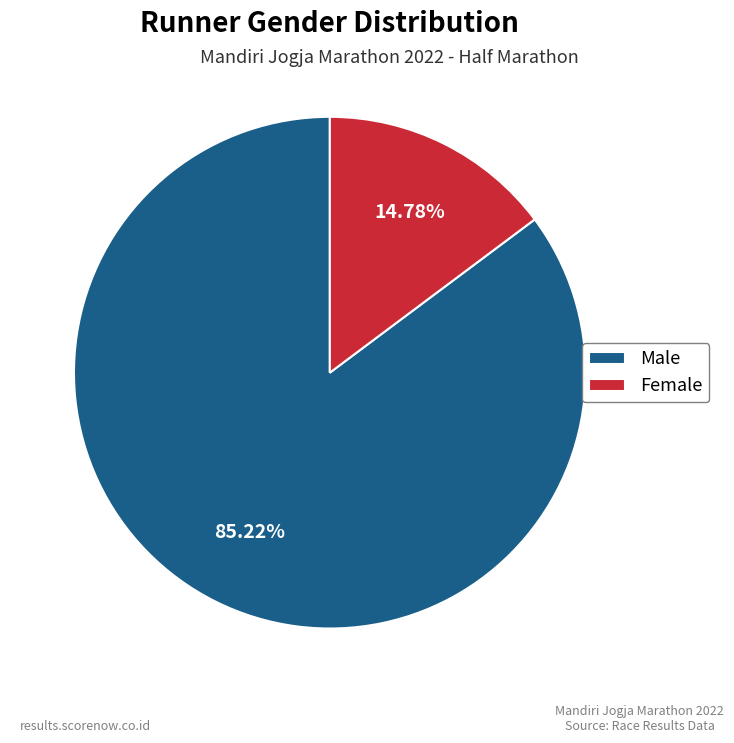

To the nearest percent, what is the difference between the largest and smallest slice percentages?

70%